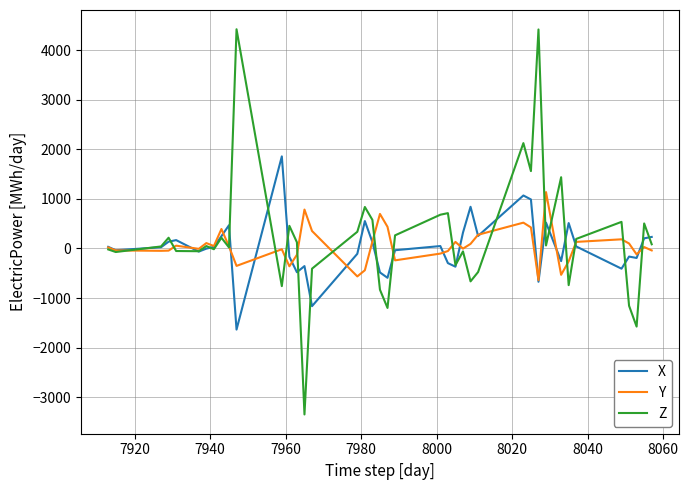

What is the smallest value displayed?

-3348